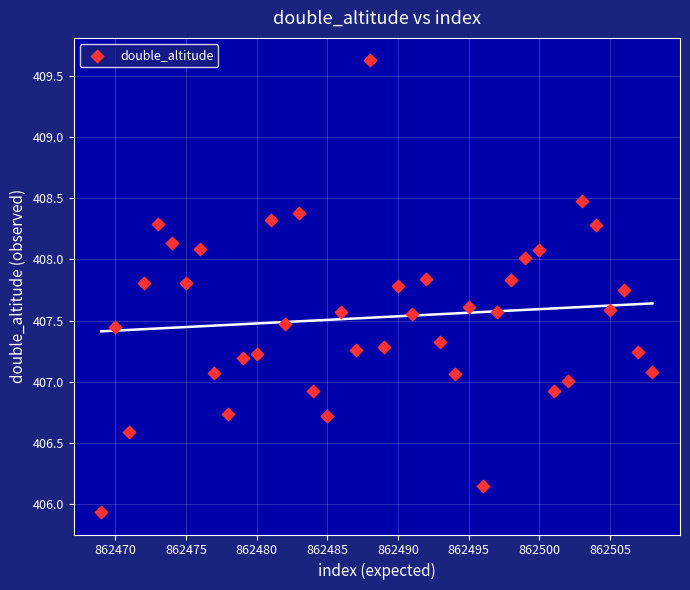

What is the range of X values (max minus min)?

39.0